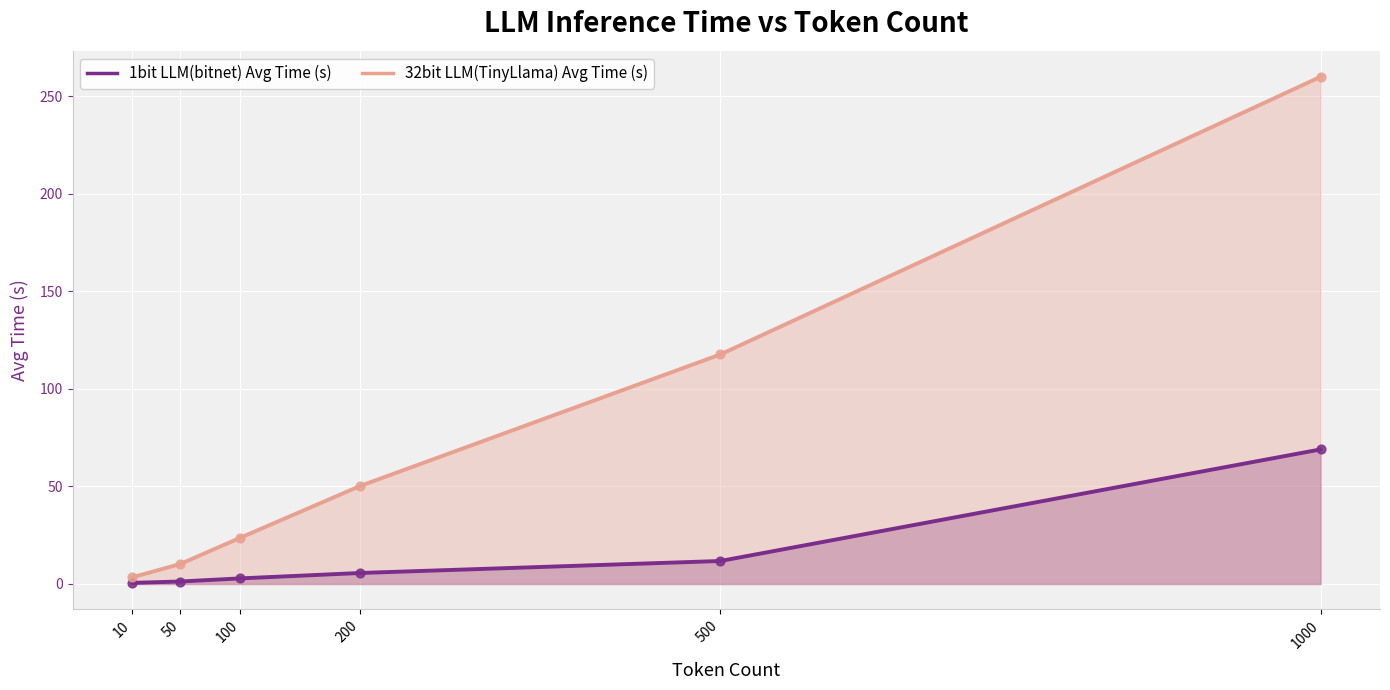

What is the total value across all series at 200?

55.9